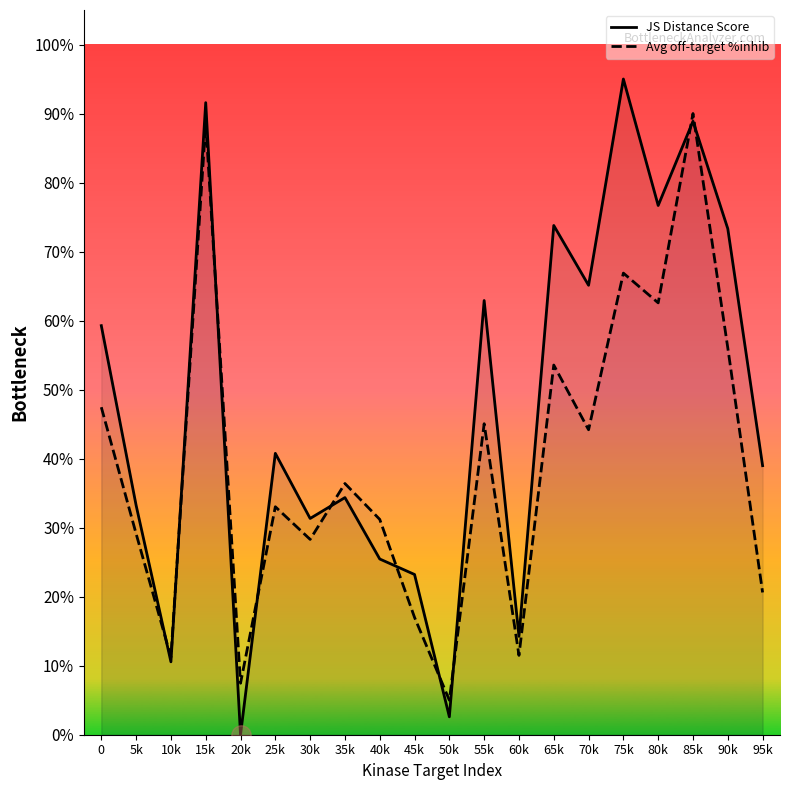

What is the difference between the maximum and minimum values in the Avg off-target %inhib series?

0.8